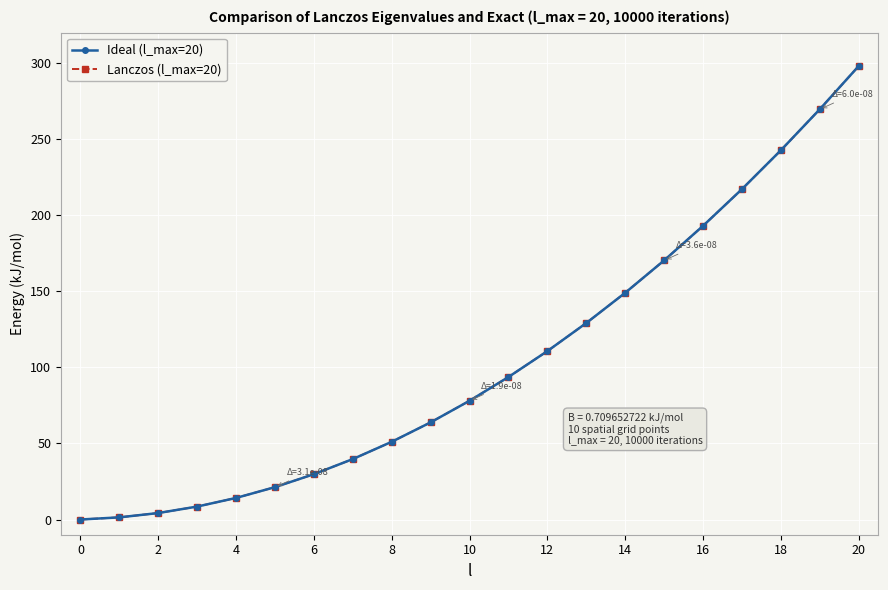

Does the chart display data point markers on the line(s)?

Yes